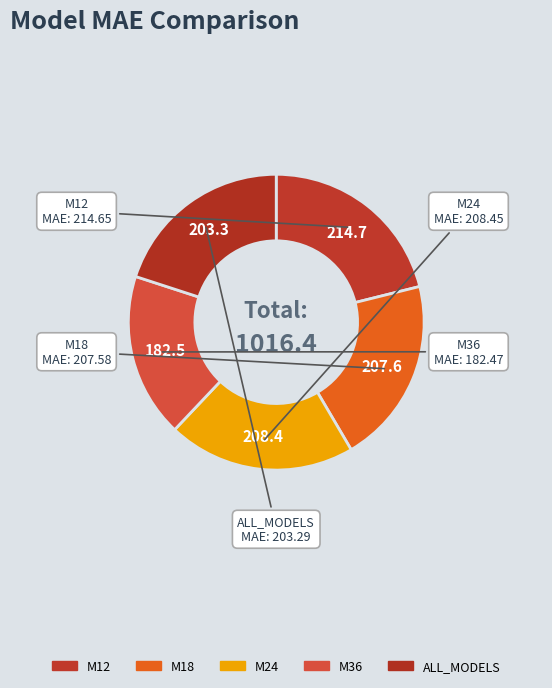

How many segments does this pie chart have?

5